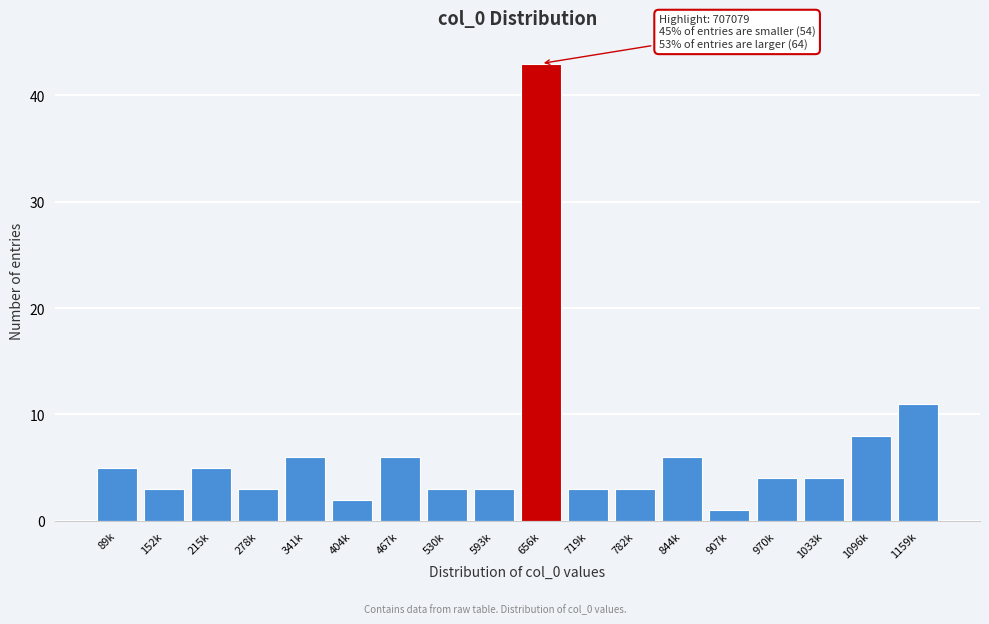

Reading right to left, what are all the values shown in this chart?

1159k=11	1096k=8	1033k=4	970k=4	907k=1	844k=6	782k=3	719k=3	656k=43	593k=3	530k=3	467k=6	404k=2	341k=6	278k=3	215k=5	152k=3	89k=5